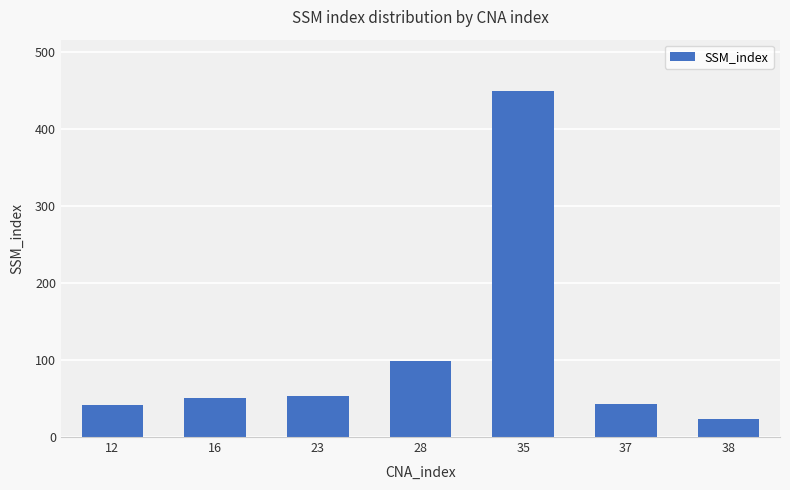

Which category has the highest value across all series?

35